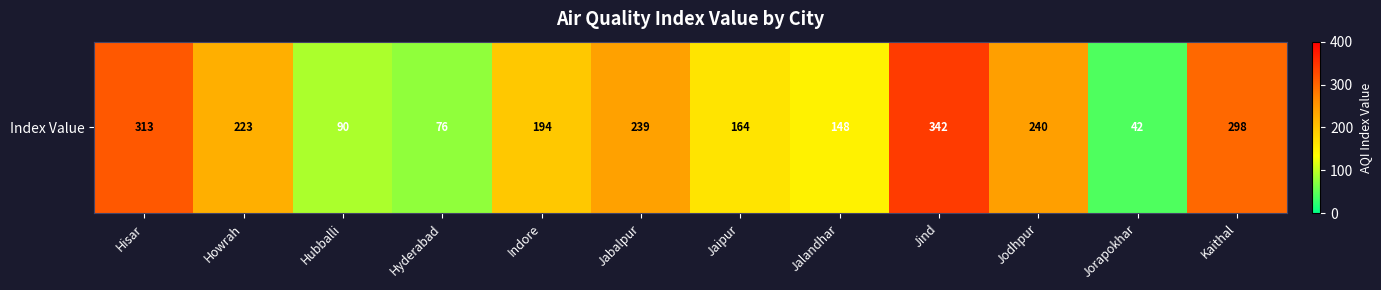

Which has a higher value, Hisar or Jaipur?

Hisar